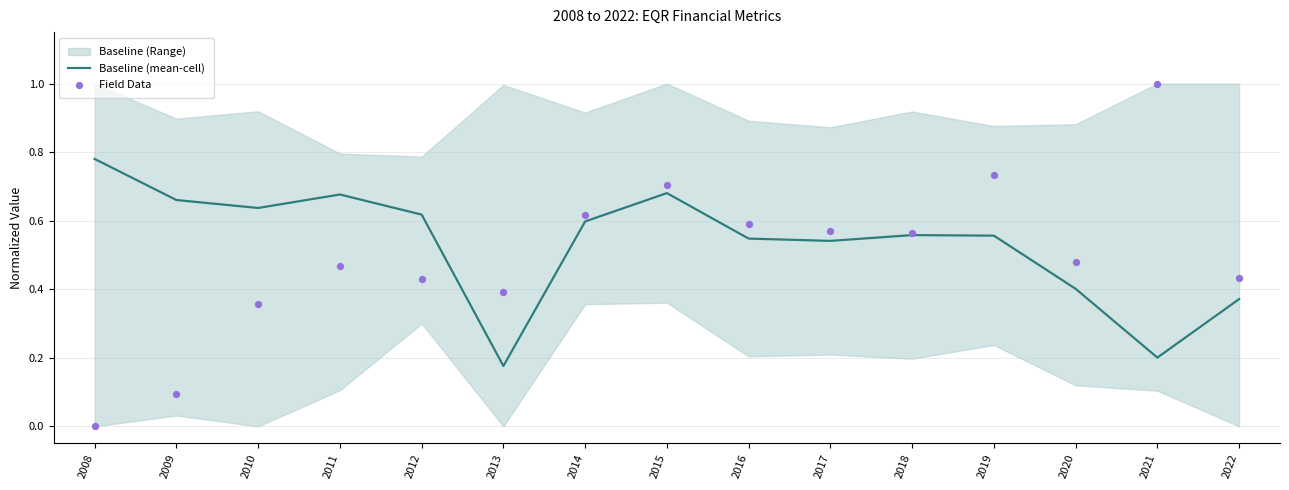

Which series has the largest total across all categories?

Baseline (mean-cell)